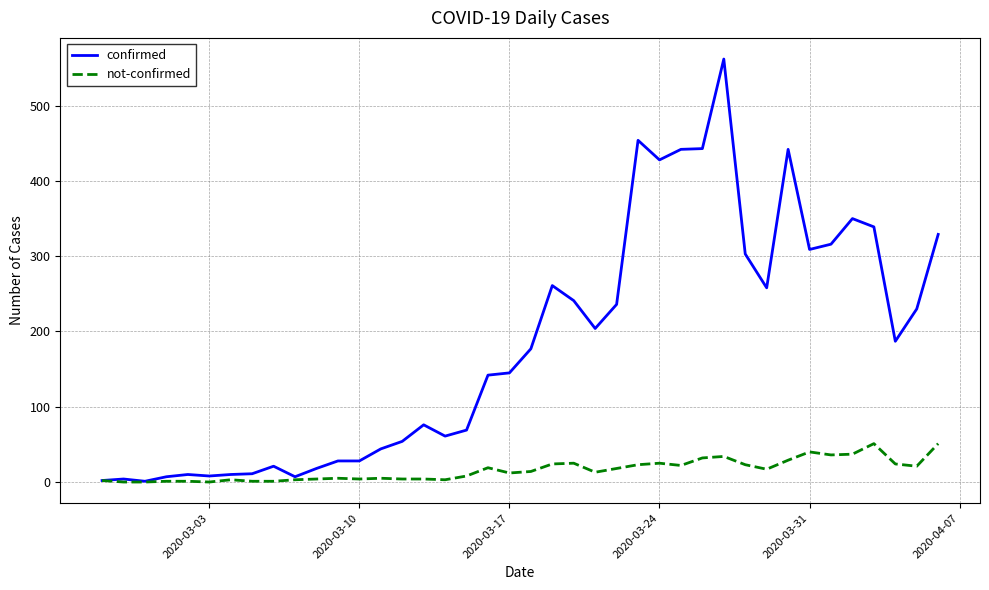

Rank the series by their average value, from highest to lowest.

confirmed, not-confirmed